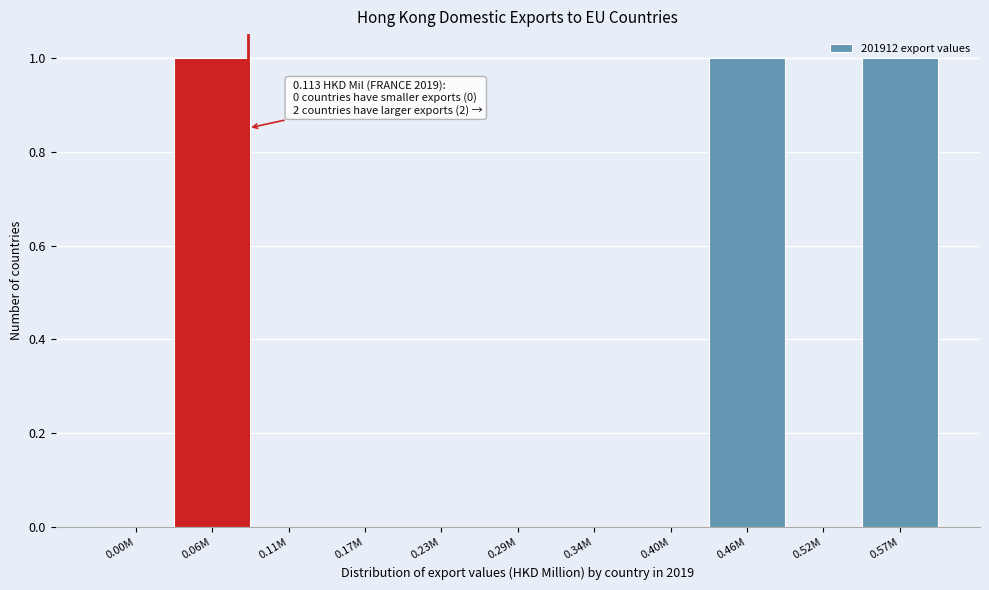

The chart shows a value of 2 at 0.57M. True or false?

False